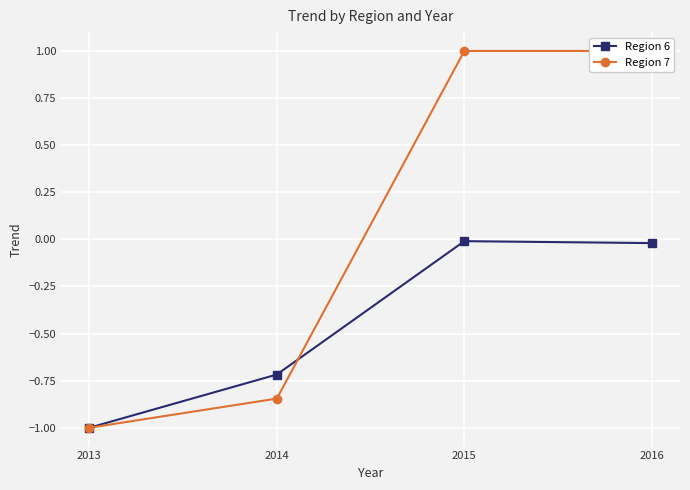

At which label is Region 6 closest to 0?

2015